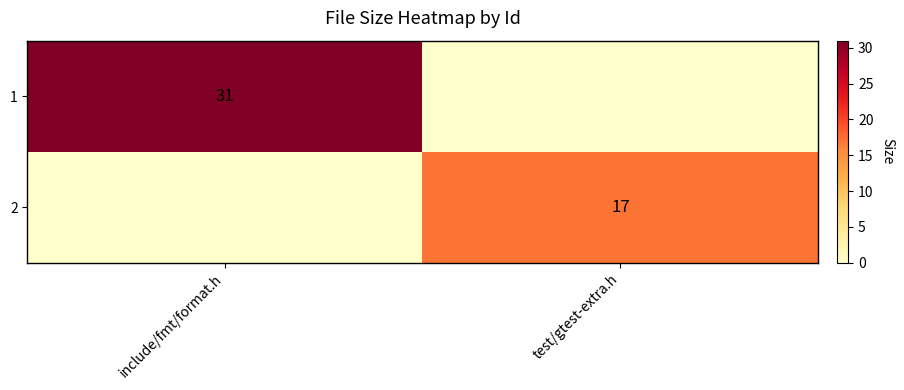

Is the value of 2 at test/gtest-extra.h greater than the value of 1 at include/fmt/format.h?

No